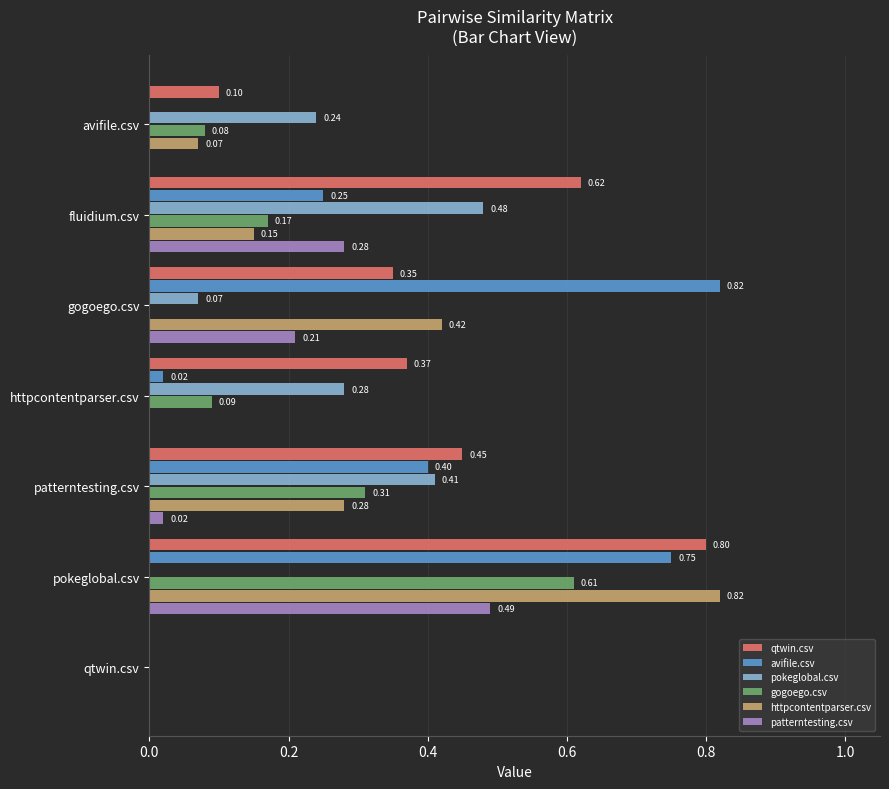

At which label is qtwin.csv closest to 0?

qtwin.csv